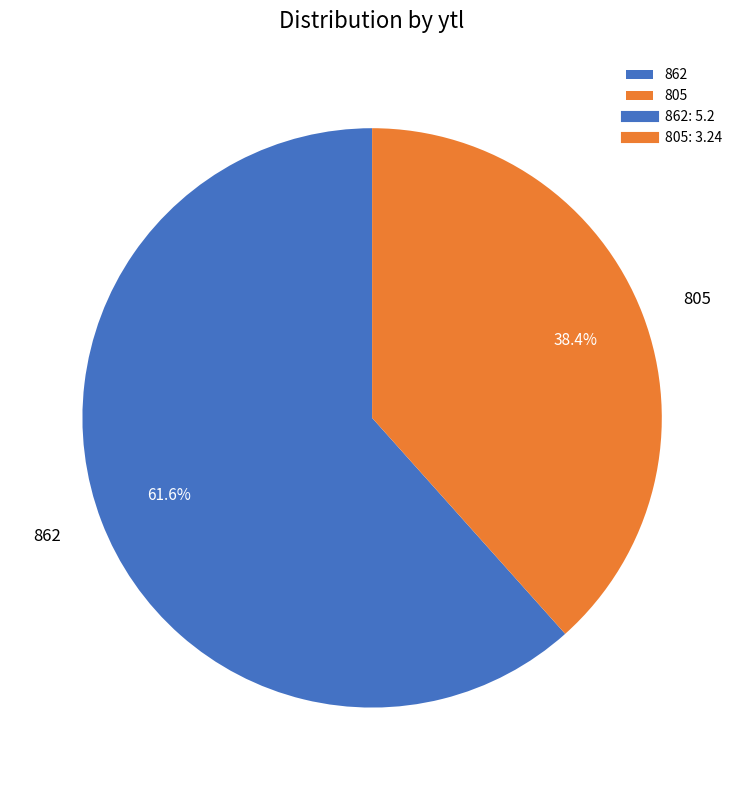

What is the largest slice in the pie chart?

862